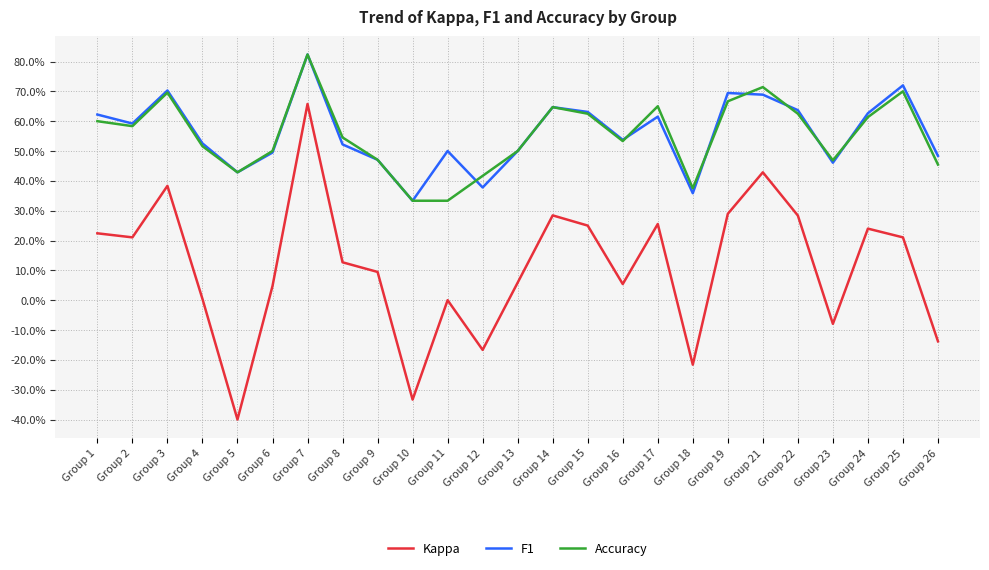

True or false: F1 and Kappa cross at least once.

False